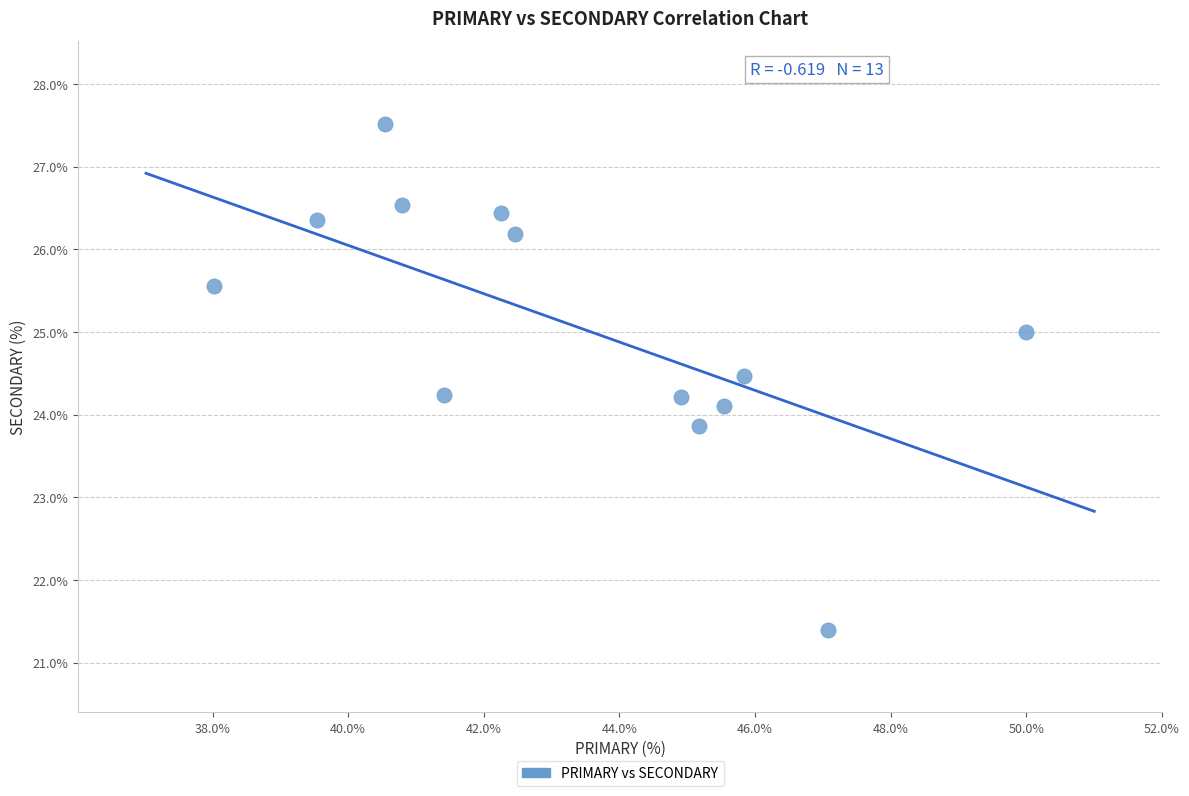

What is the range of X values (max minus min)?

12.0